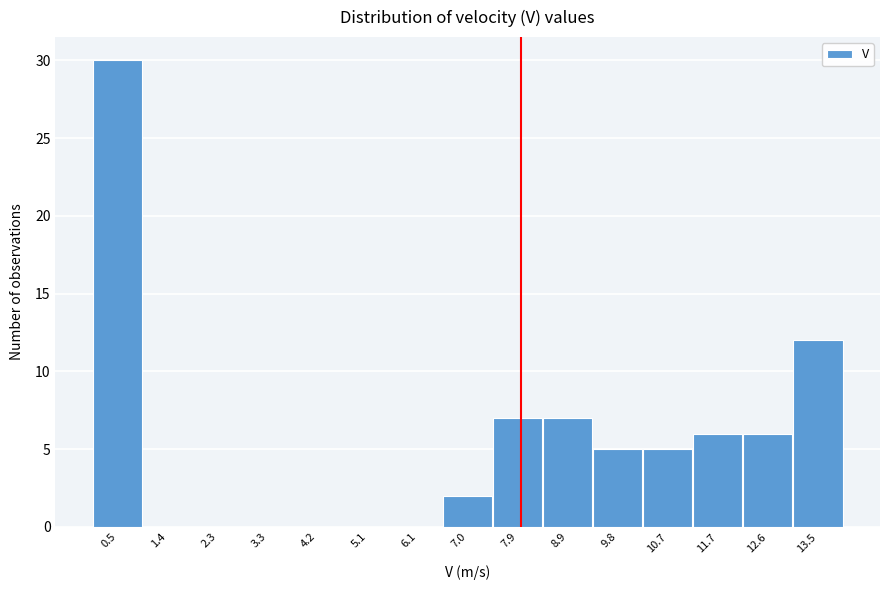

What is the height of the bar covering 8.4 to 9.3 on the x-axis? Neither the bar edges nor the heights are printed on the chart, so give them approximately, as read against the axes.

7